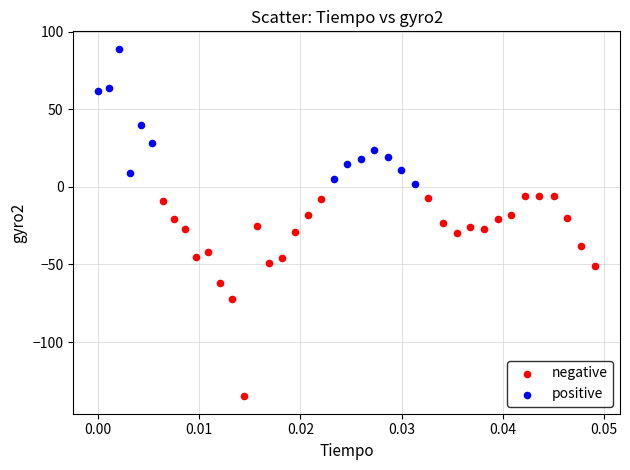

Which series reaches the maximum Y coordinate?

positive